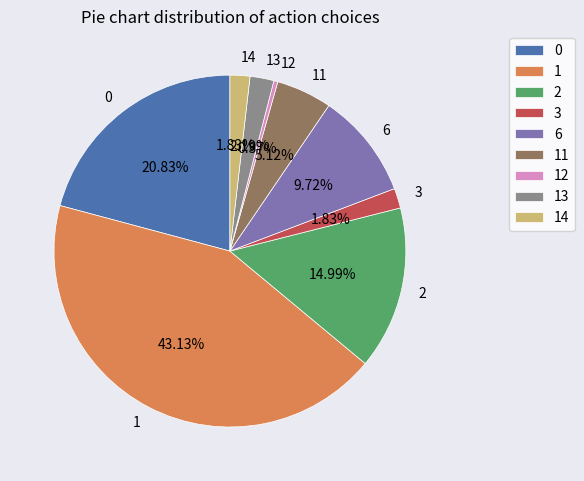

Is there any slice that represents more than half of the pie?

No